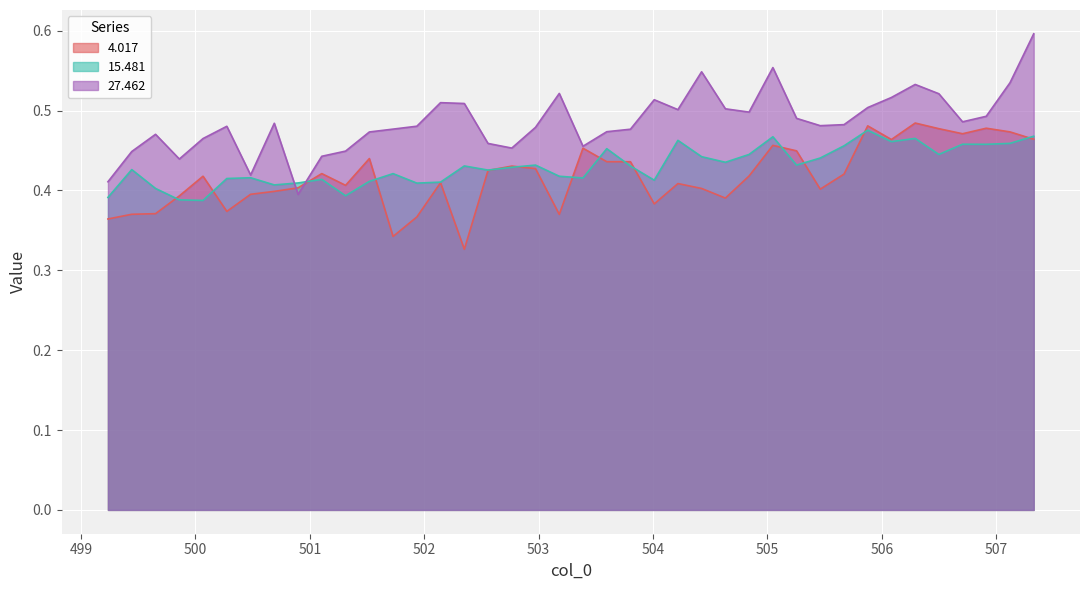

How many times do 4.017 and 15.481 cross each other?

14